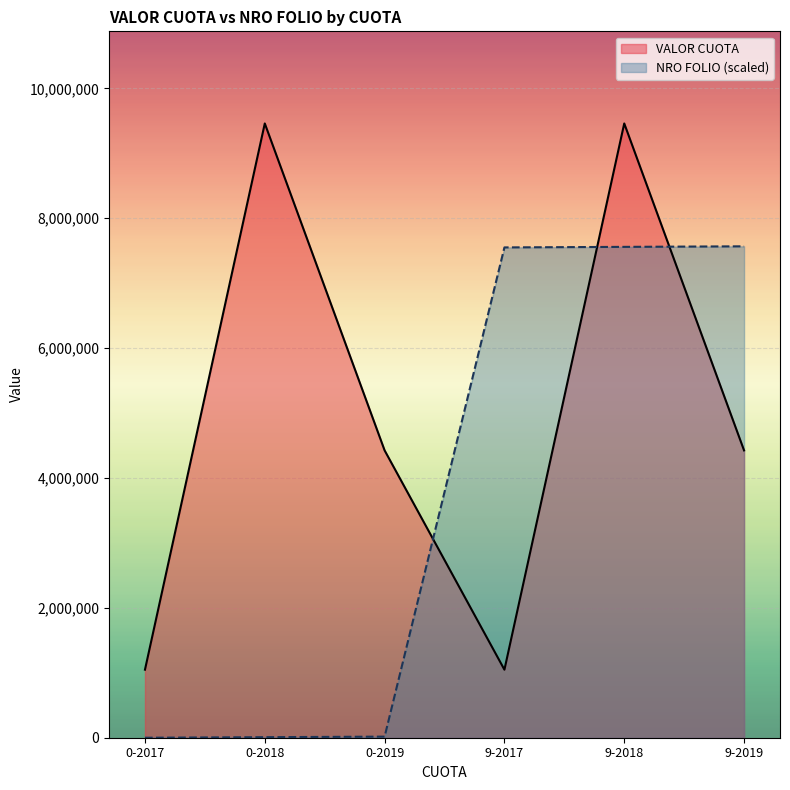

Reading left to right, extract all data points from this chart.

VALOR CUOTA: 1047799.0	9458675.0	4424285.0	1047797.0	9458677.0	4424287.0
NRO FOLIO: 0.0	8389.1	16778.1	7550163.5	7558552.5	7566941.6